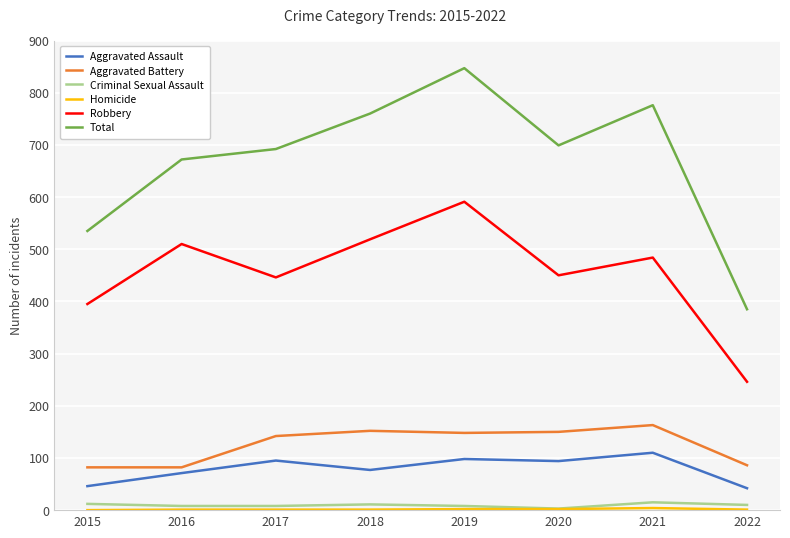

True or false: Aggravated Assault and Criminal Sexual Assault cross at least once.

False